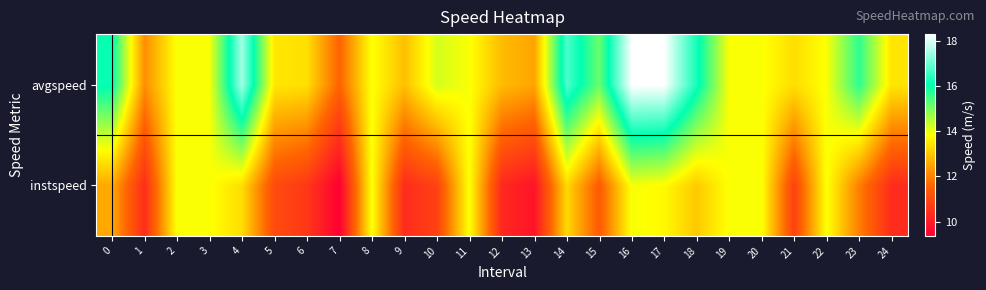

Between 10 and 24, which series saw the biggest shift?

avgspeed